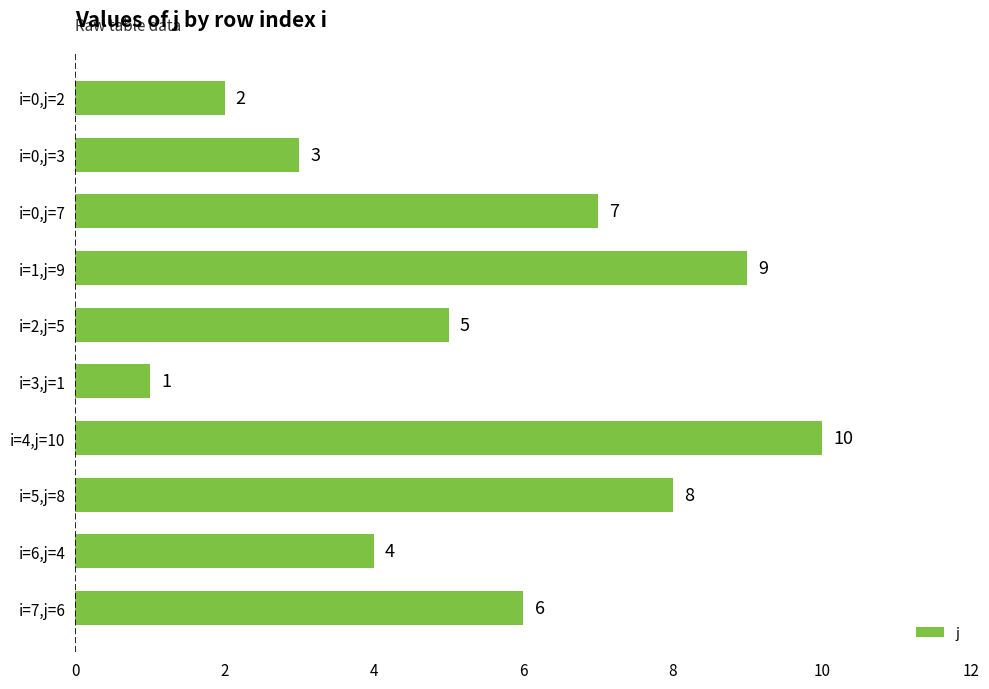

What is the difference between the maximum and second lowest values?

8